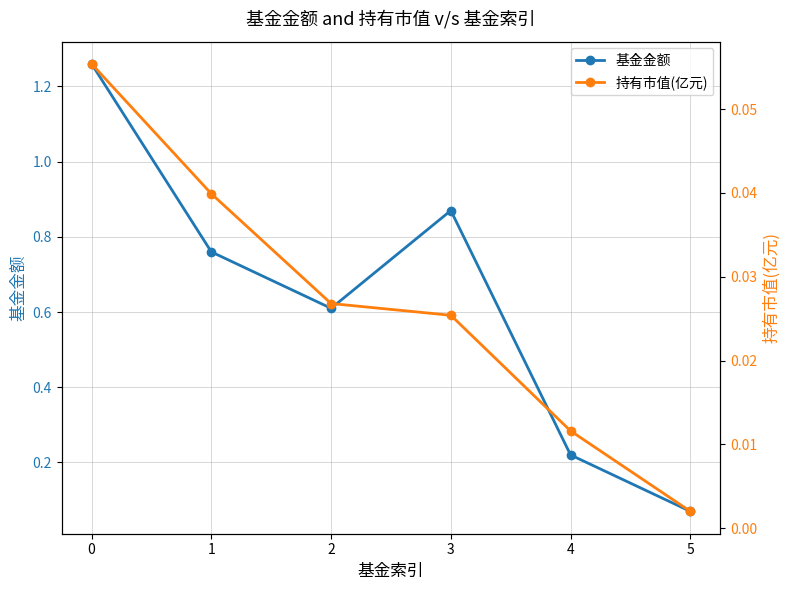

Reading left to right, what are all the values shown in this chart?

基金金额: 1.3	0.8	0.6	0.9	0.2	0.1
持有市值(亿元): 0.1	0.0	0.0	0.0	0.0	0.0